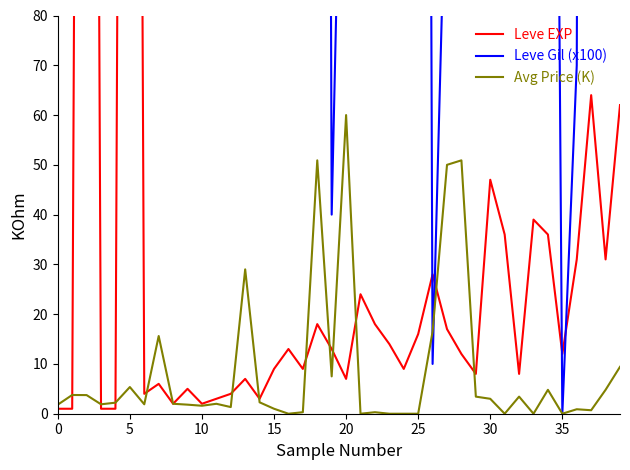

Where do Leve Gil (x100) and Avg Price (K) first cross each other?

25 and 26